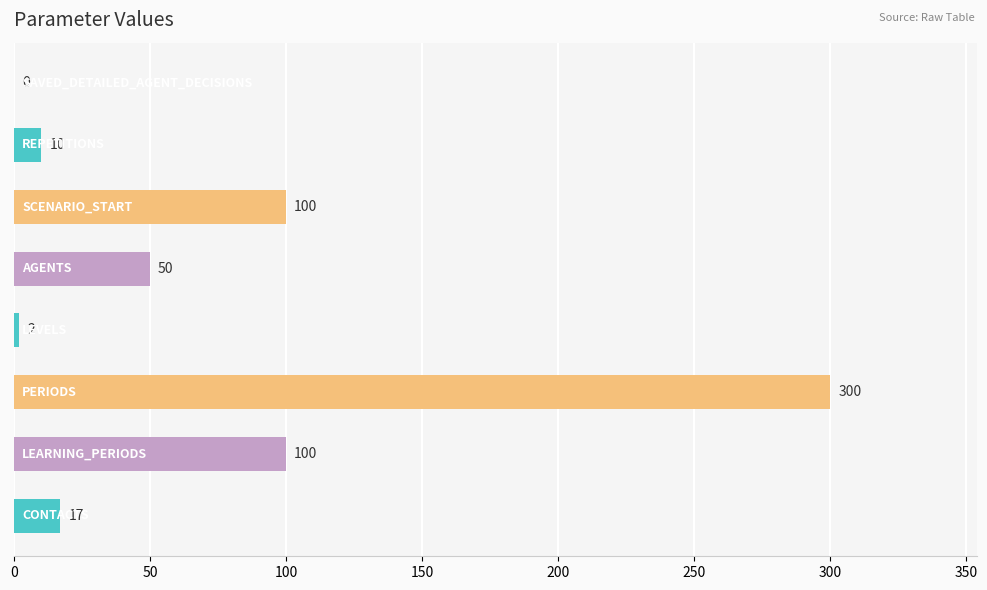

What is the greatest value displayed?

300